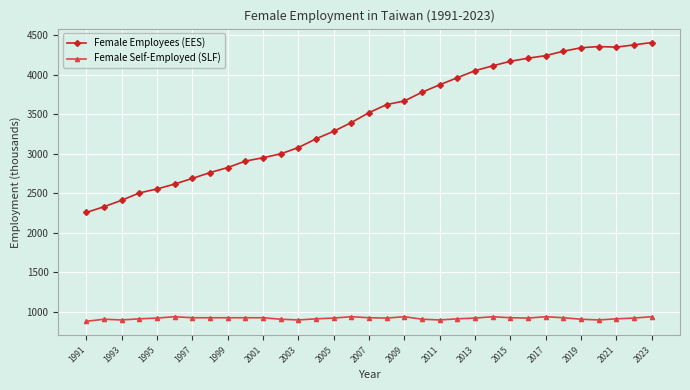

True or false: Female Self-Employed (SLF) has more than 1 points higher than both neighbors.

True